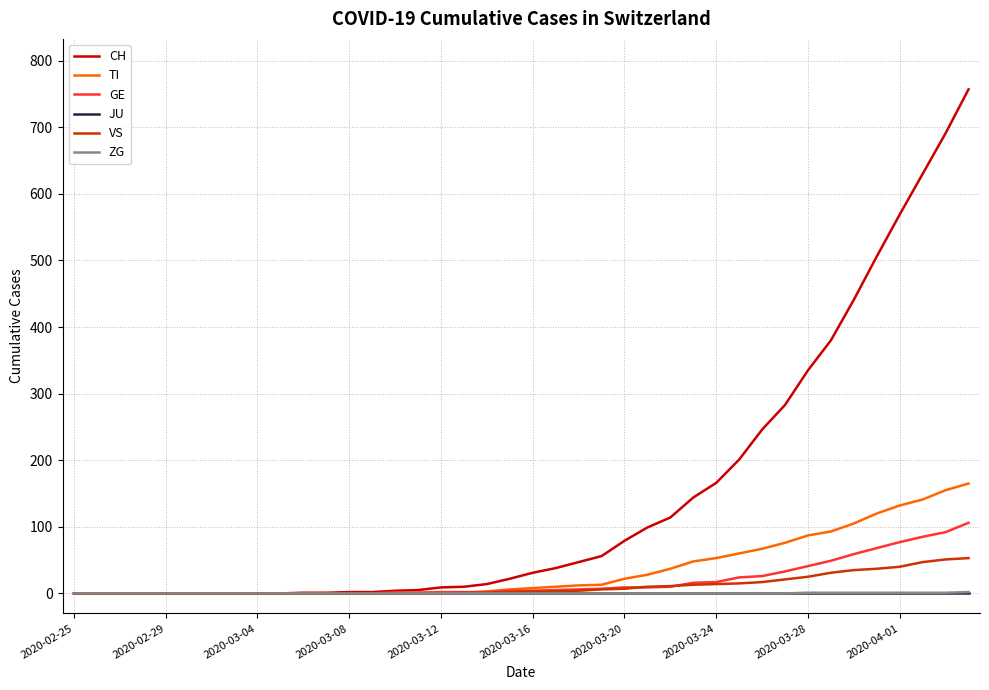

Which series has the widest spread of values?

CH